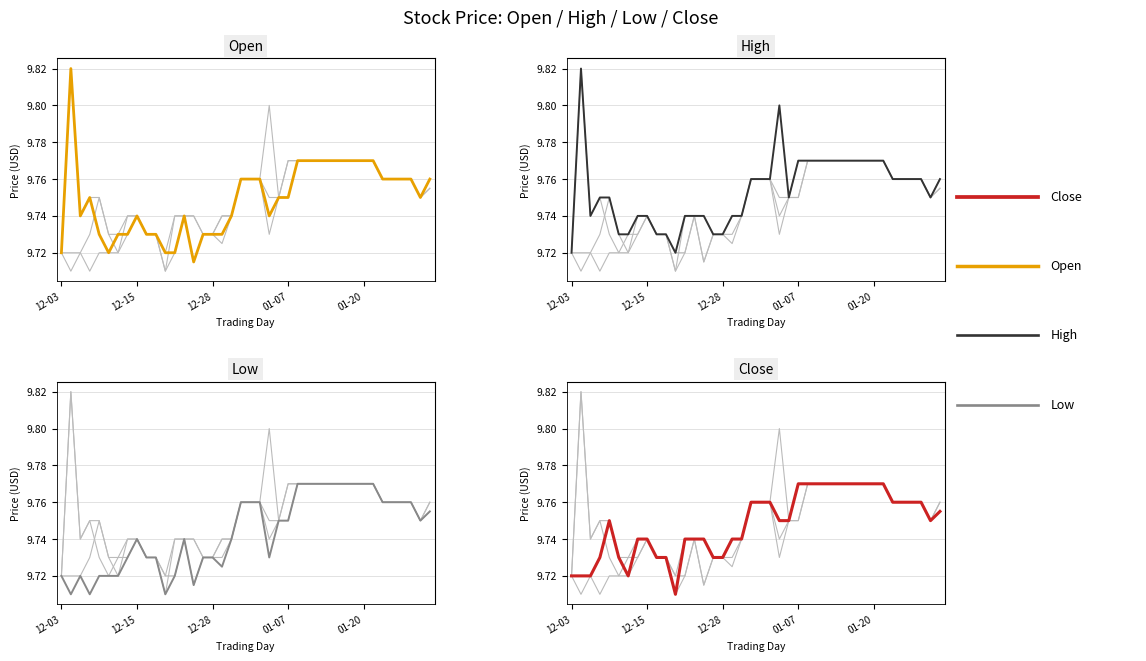

The Open series shows 16.5 at 12-15. True or false?

False